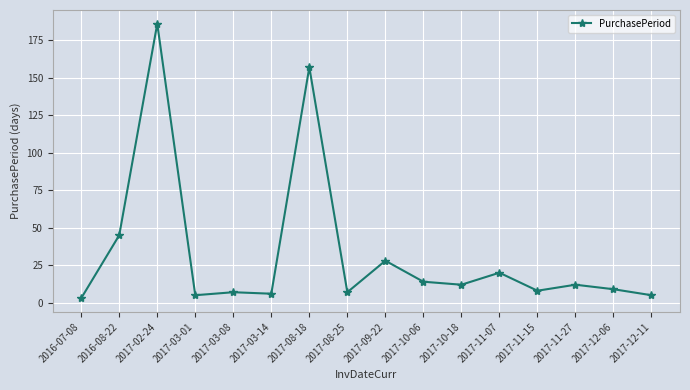

At which category does the chart reach its minimum across all series?

2016-07-08